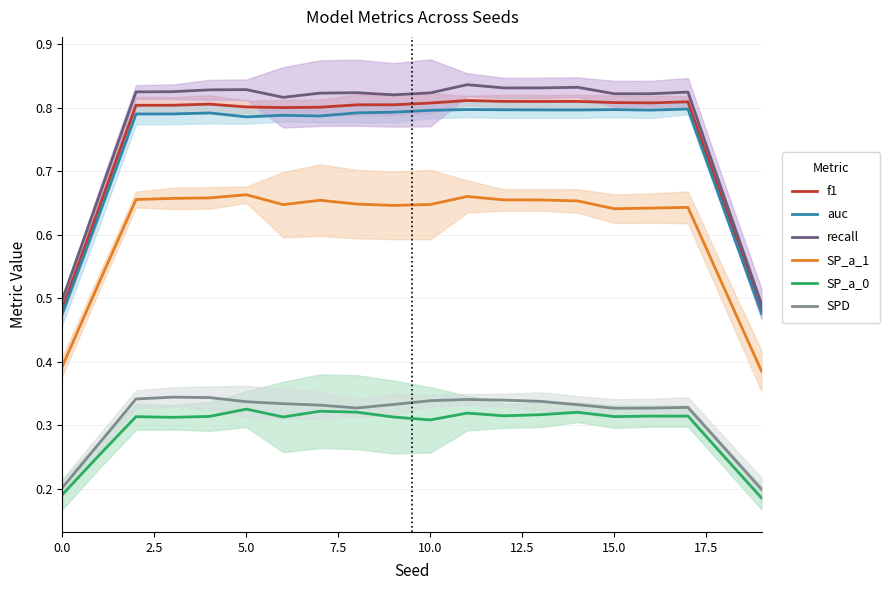

True or false: SPD and recall cross at least once.

False